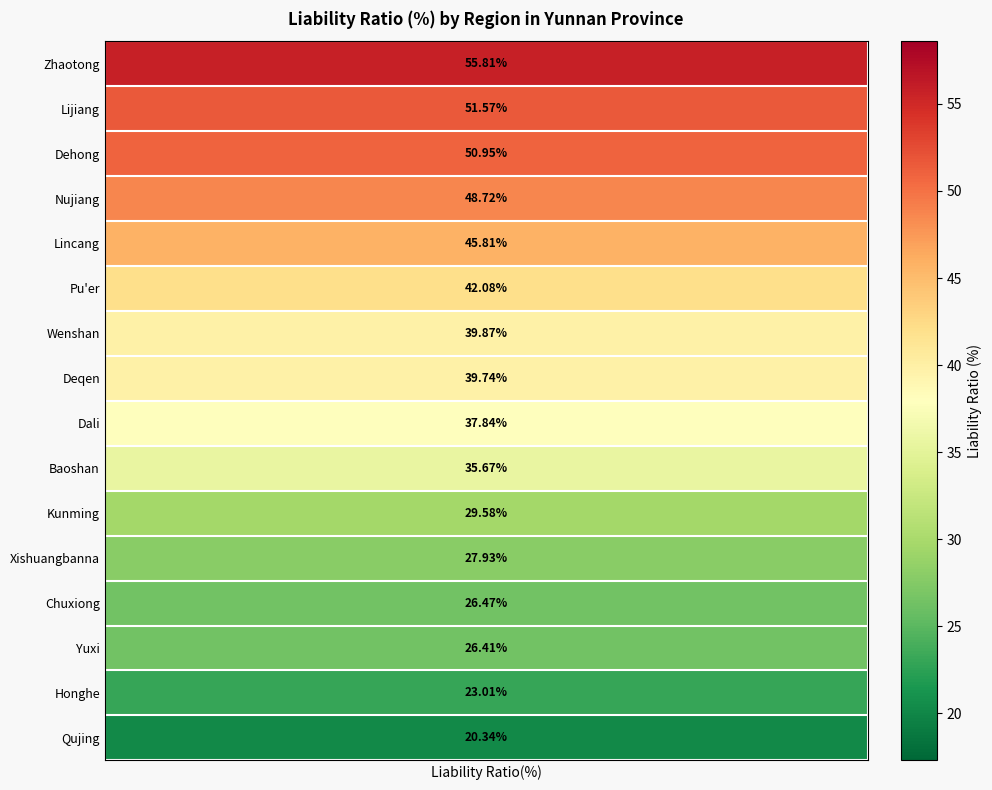

Is it true that the value at Wenshan is 63.2?

False